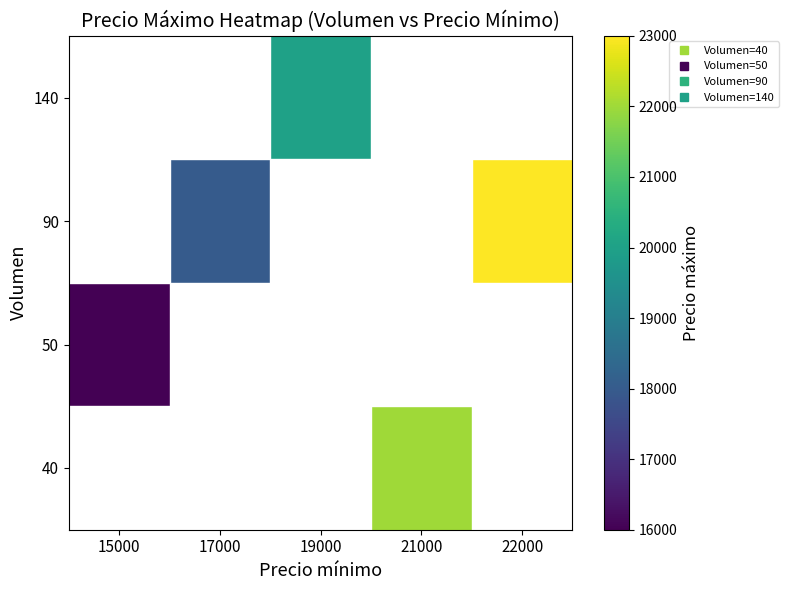

List the labels in order of 50 value, smallest first.

15000, 17000, 19000, 21000, 22000